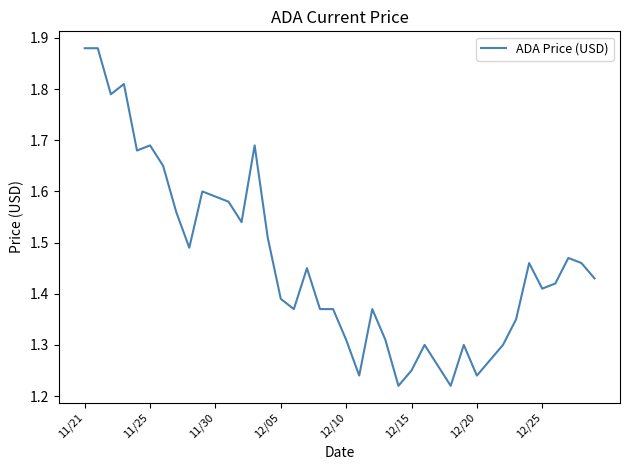

How many lines are shown in the chart?

1